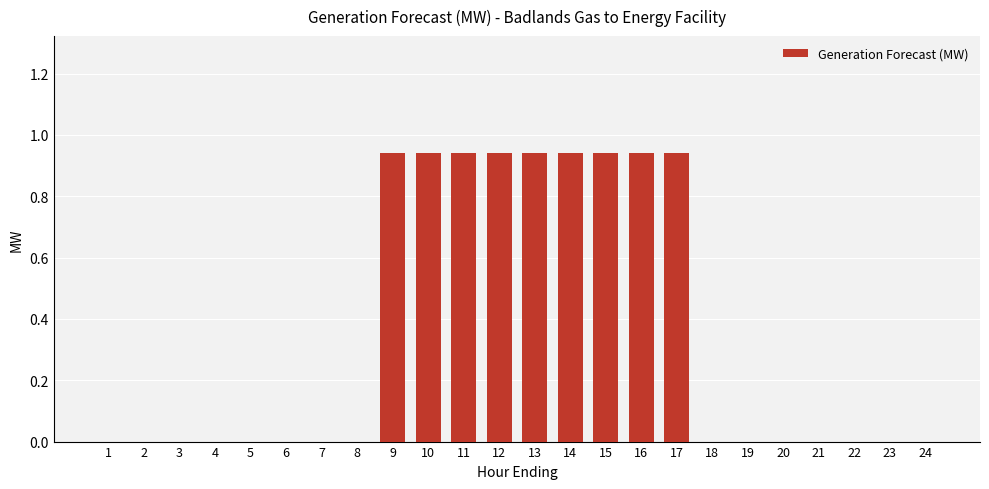

Are the bars grouped side by side (vs. stacked)?

No